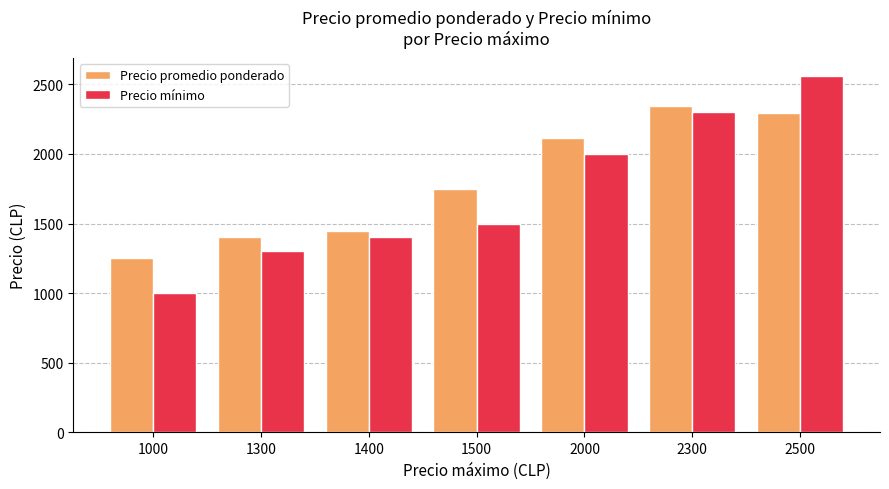

Is it true that Precio mínimo equals 1730 at 1000?

False